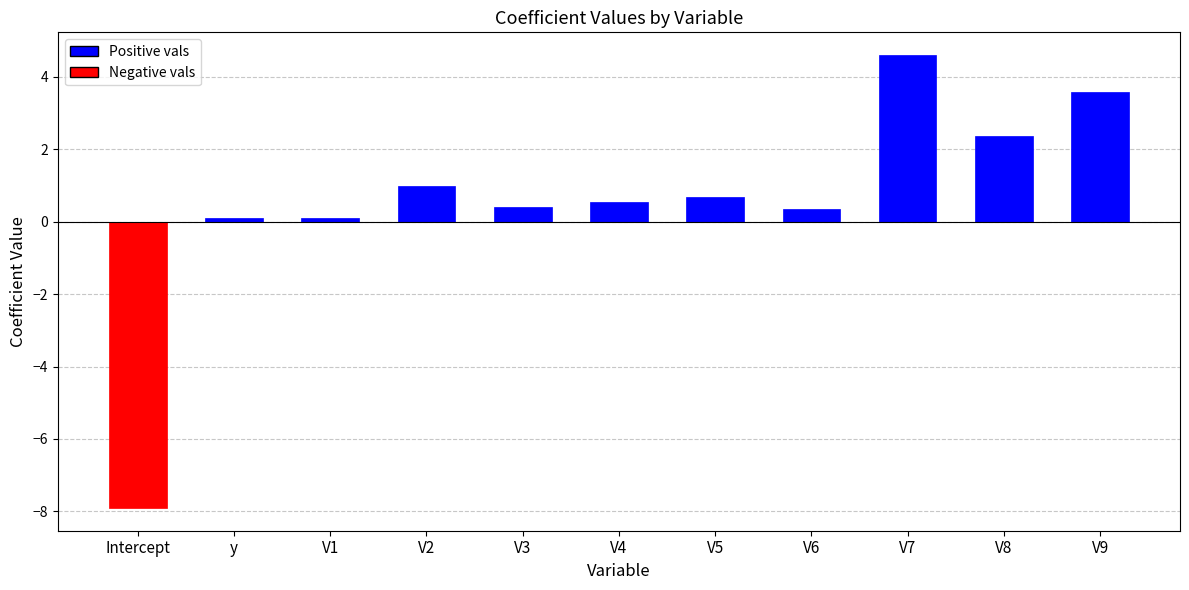

What is the sum of the values at V7 and V2?

5.6